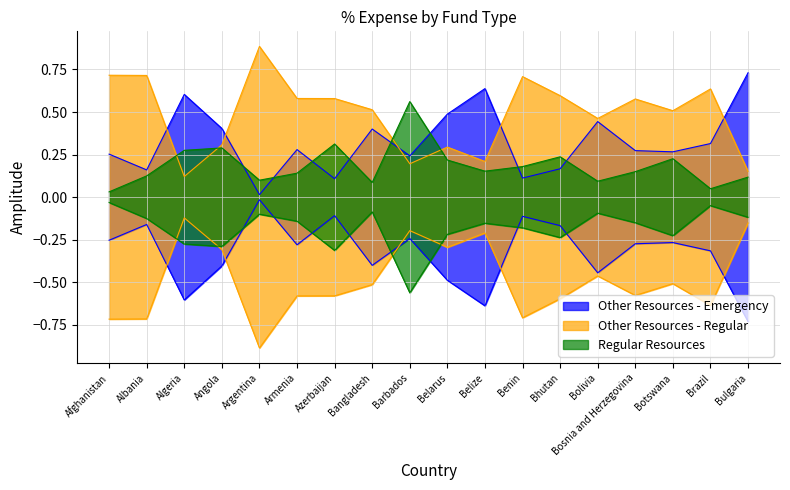

Reading left to right, extract all data points from this chart.

Other Resources - Emergency: 0.3	0.2	0.6	0.4	0.0	0.3	0.1	0.4	0.2	0.5	0.6	0.1	0.2	0.4	0.3	0.3	0.3	0.7
Other Resources - Regular: 0.7	0.7	0.1	0.3	0.9	0.6	0.6	0.5	0.2	0.3	0.2	0.7	0.6	0.5	0.6	0.5	0.6	0.2
Regular Resources: 0.0	0.1	0.3	0.3	0.1	0.1	0.3	0.1	0.6	0.2	0.2	0.2	0.2	0.1	0.1	0.2	0.0	0.1